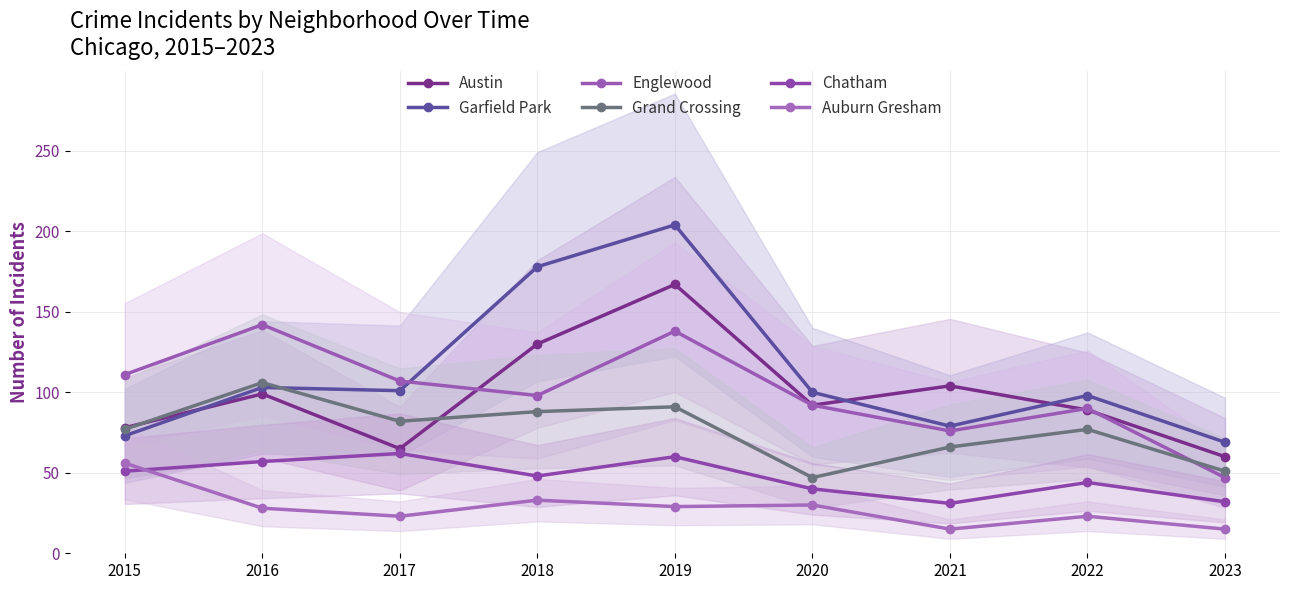

Is the value of Englewood at 2023 greater than the value of Auburn Gresham at 2016?

Yes